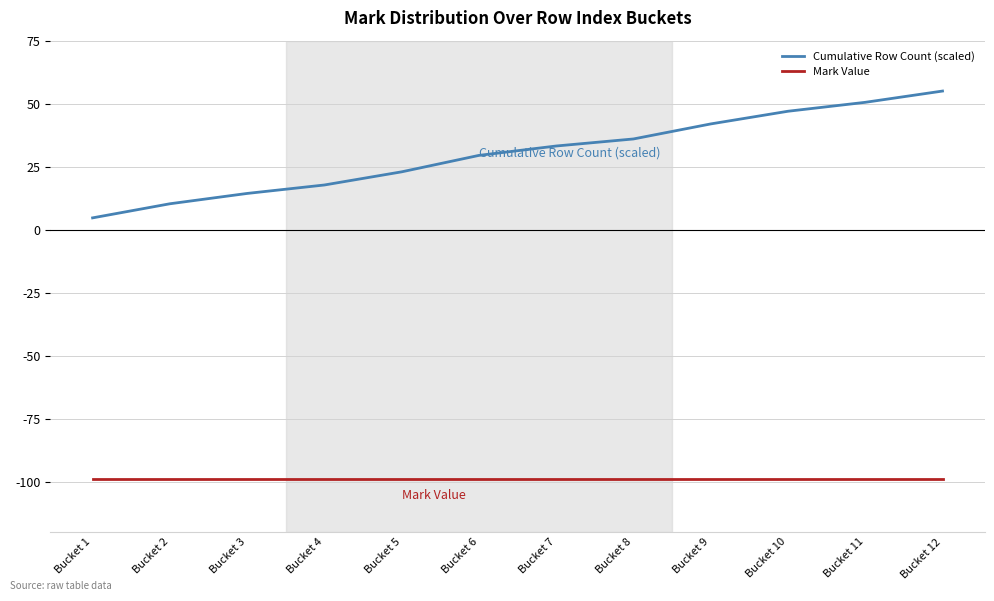

At which category is the sum across all series the highest?

Bucket 12